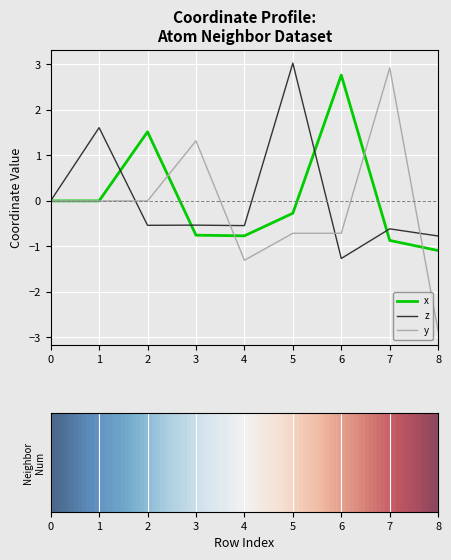

What is the difference between the x values at 7 and 2?

2.4